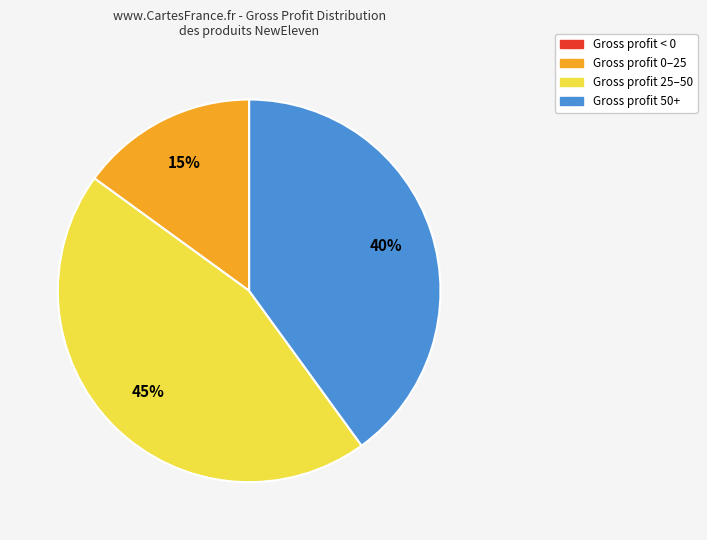

Does Gross profit 50+ account for over 50% of the chart?

No